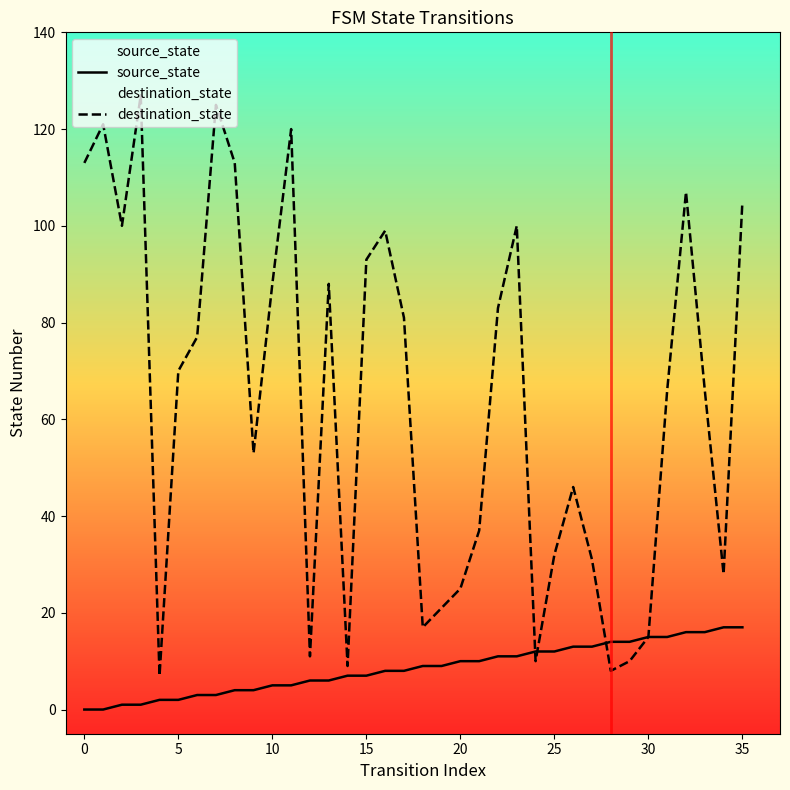

At 25, list the series in order from largest to smallest.

destination_state, source_state